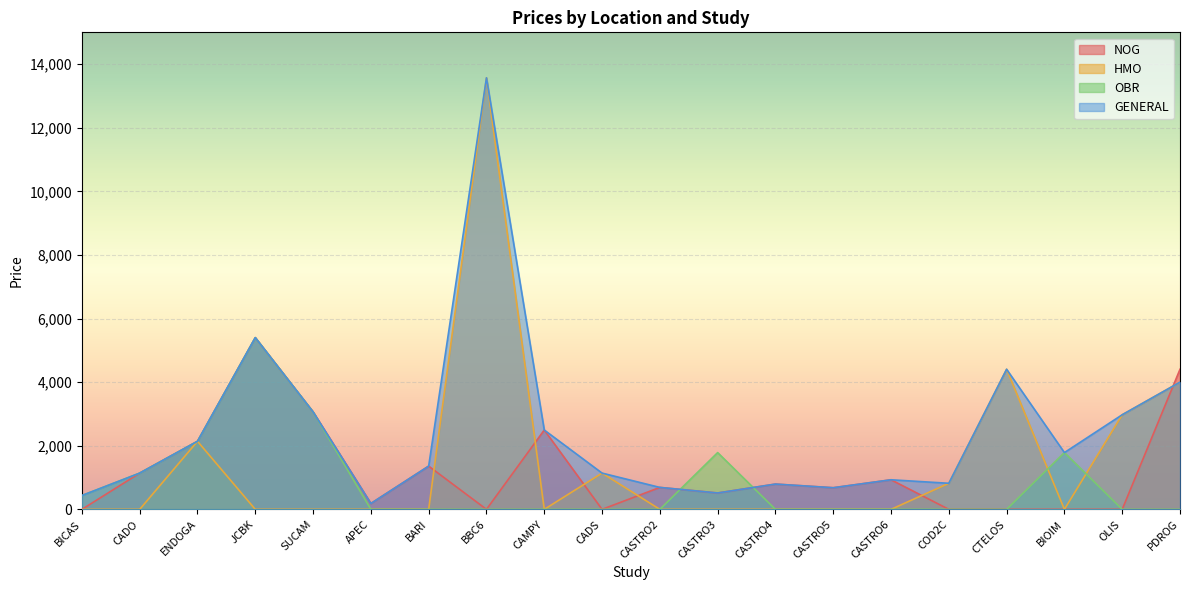

Reading left to right, transcribe all the data shown in this chart.

NOG: 0	1140	2140	5400	3065	185	1360	0	2495	0	690	515	795	680	930	0	0	0	0	4405
HMO: 0	0	2140	0	0	0	0	13570	0	1140	0	0	0	0	0	820	4405	0	2975	4000
OBR: 435	1140	2140	5400	3065	0	0	0	0	0	0	1785	0	0	0	0	0	1785	0	0
GENERAL: 435	1140	2140	5400	3065	185	1360	13570	2495	1140	690	515	795	680	930	820	4405	1785	2975	4000